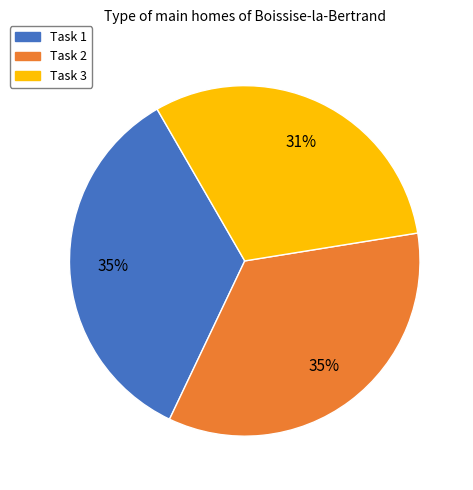

Which slice is the smallest?

Task 3